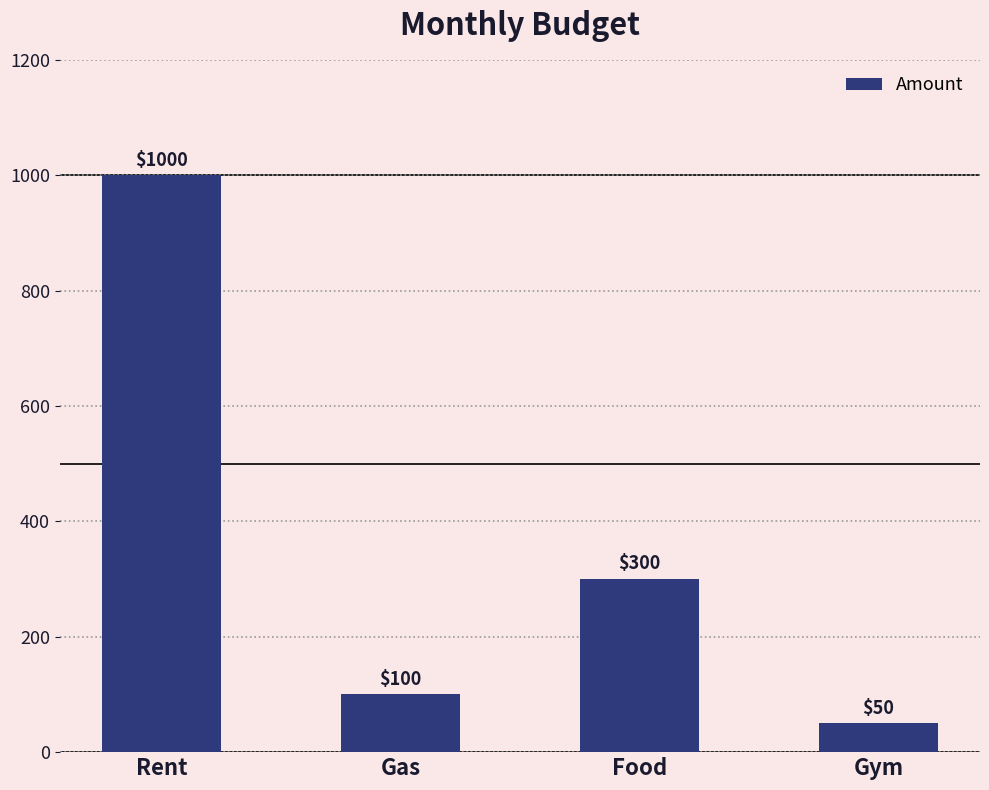

What is the ratio of the value at Food to the value at Gym?

6.0